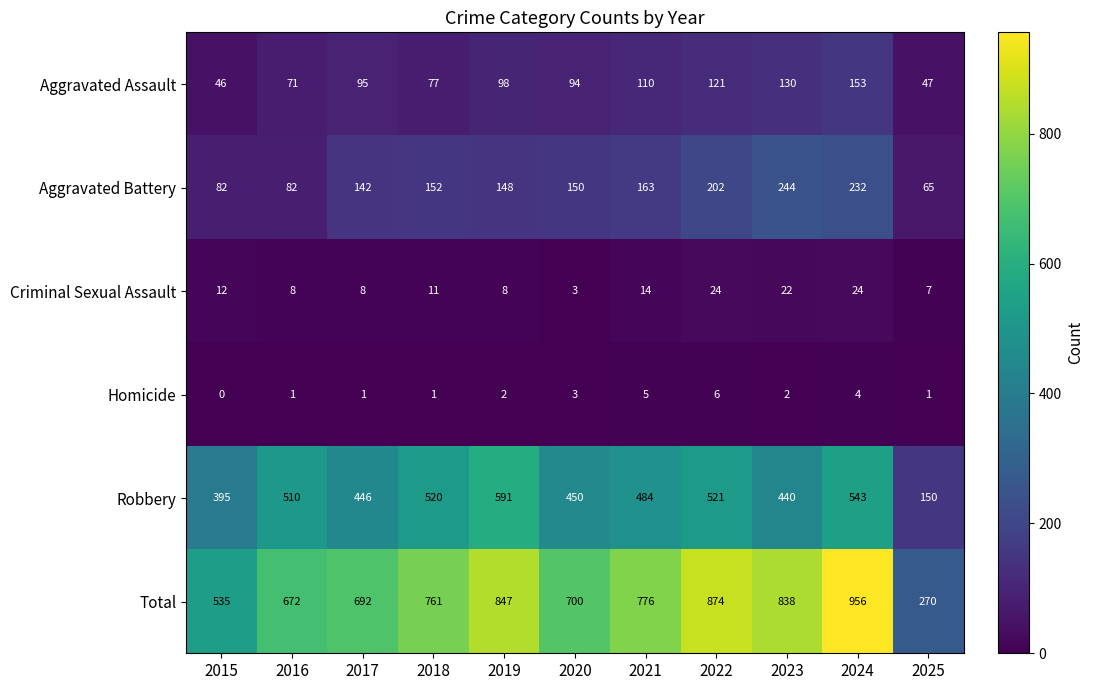

At which label is Aggravated Assault closest to 99?

2019